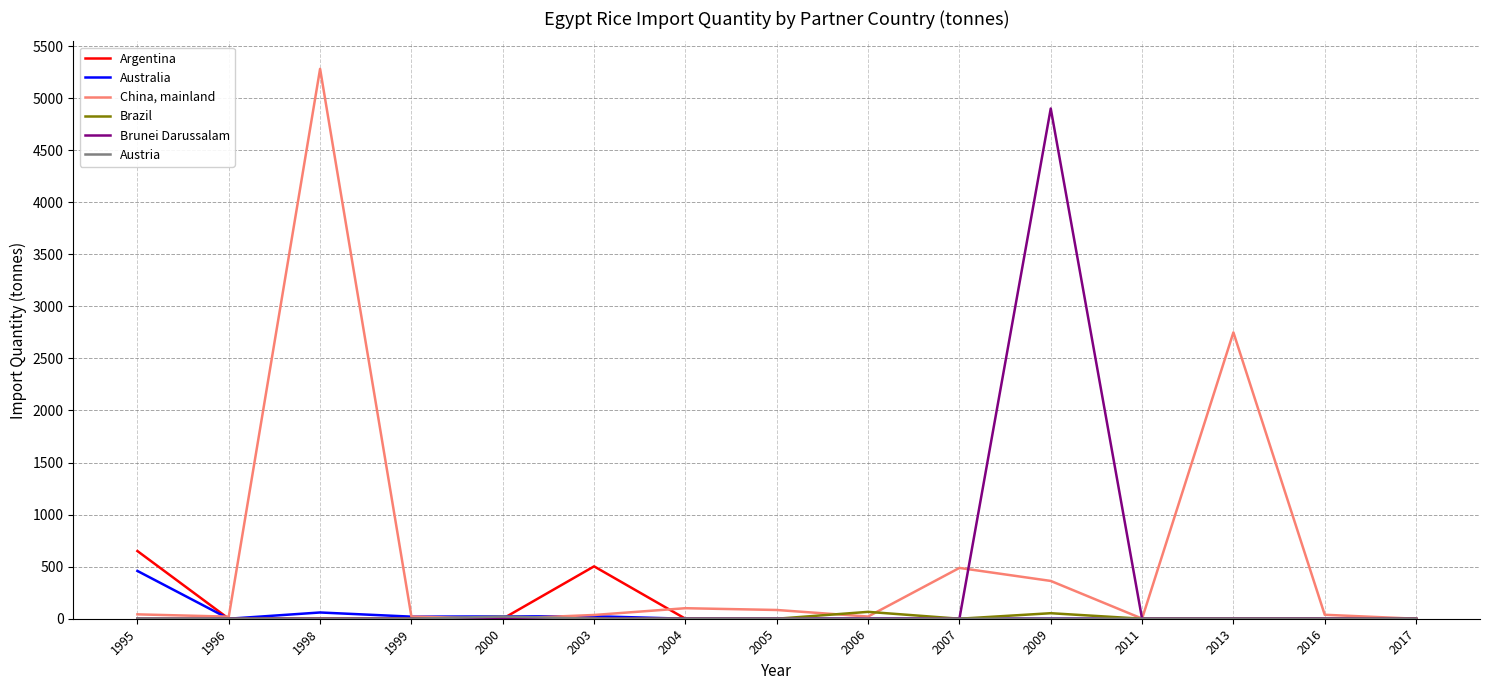

Does the chart display data point markers on the line(s)?

No